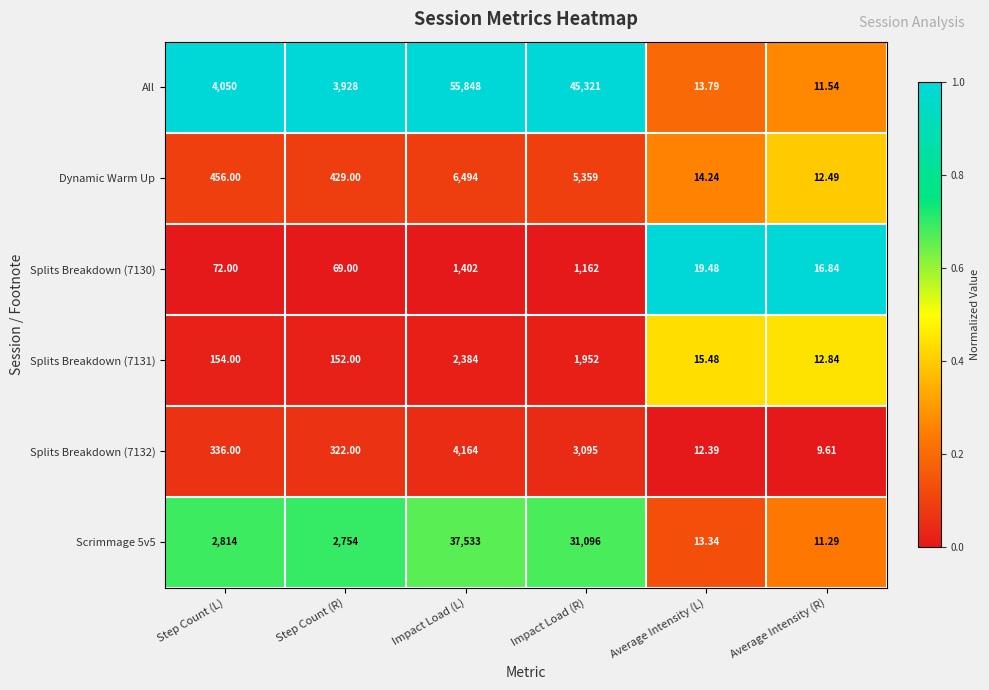

Count the number of data series in this chart.

6